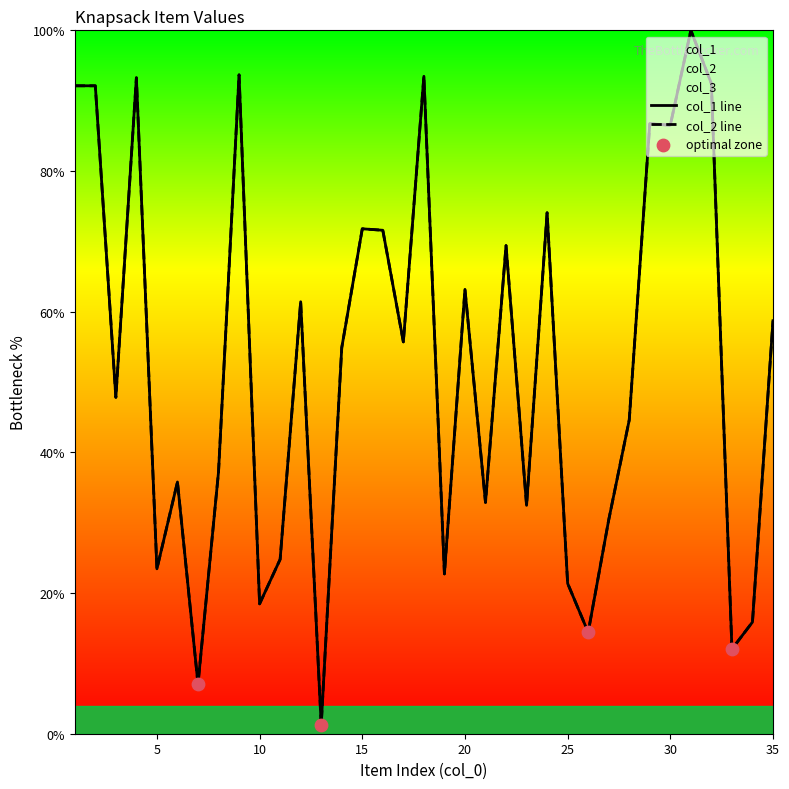

Which series contains the lowest Y value?

col_1